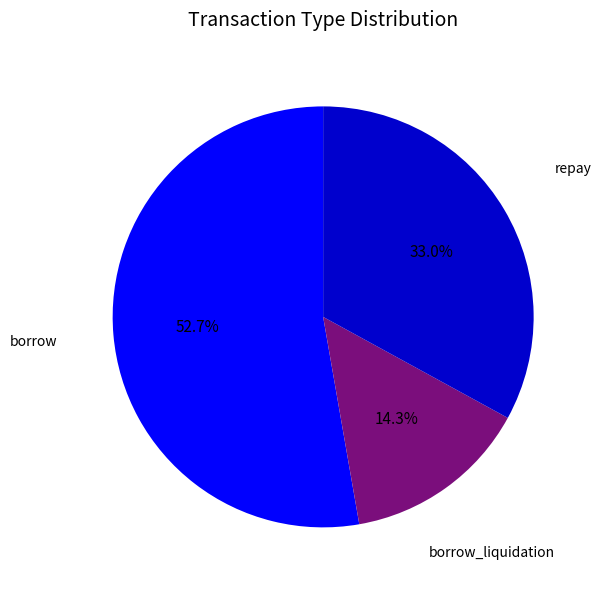

Does any single category account for the majority?

Yes